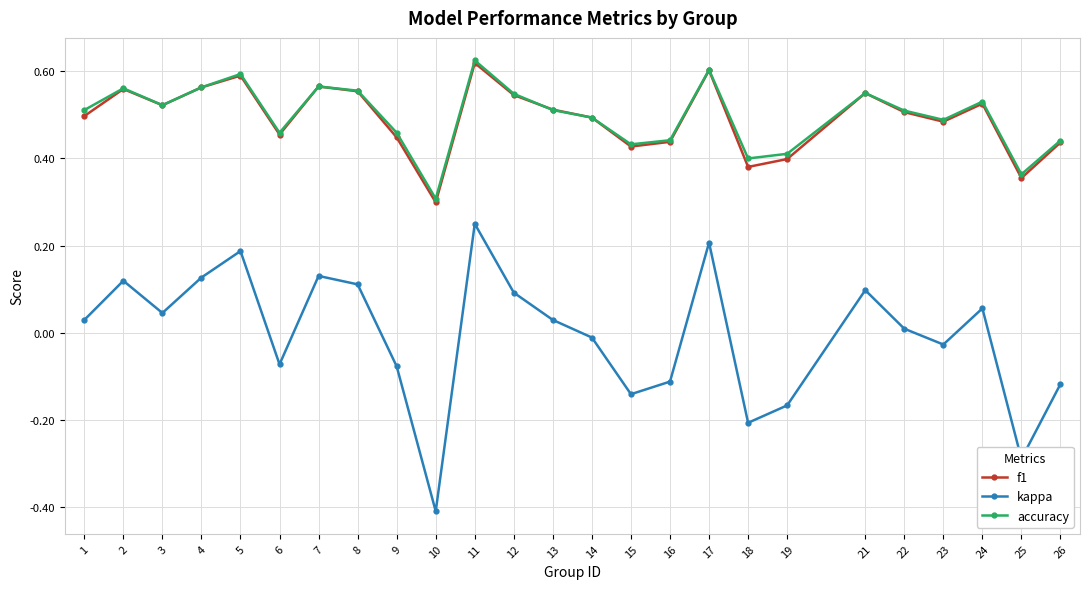

True or false: accuracy has a value of 0.8 at 12.

False